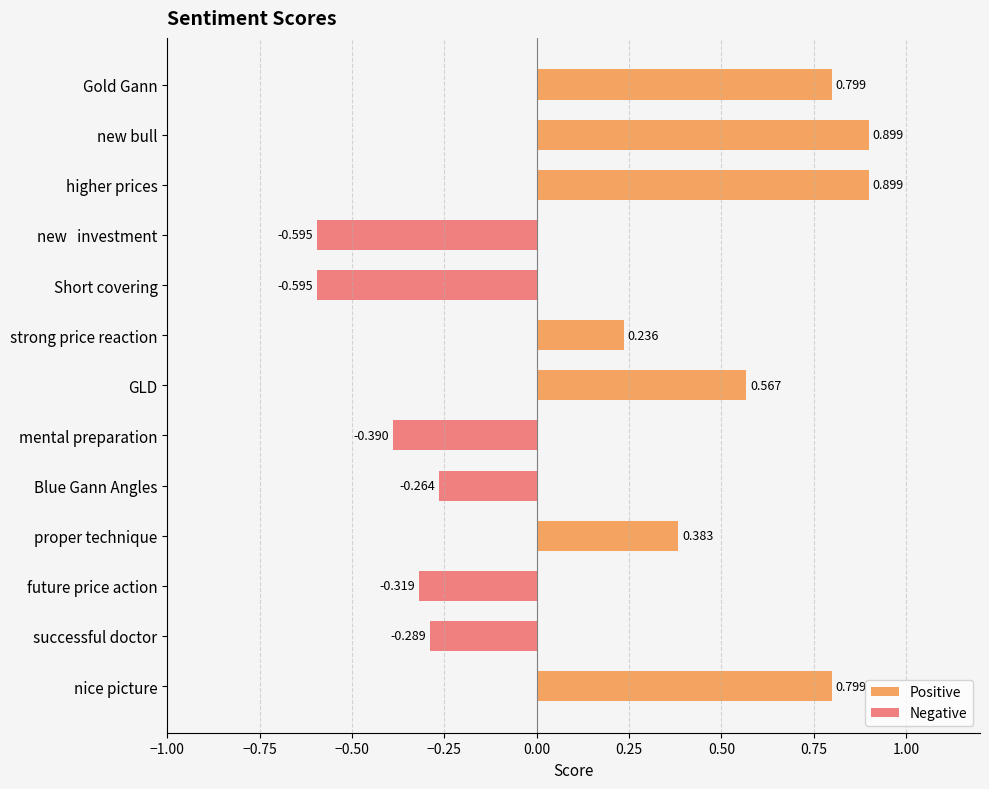

How many categories are shown in the chart?

13